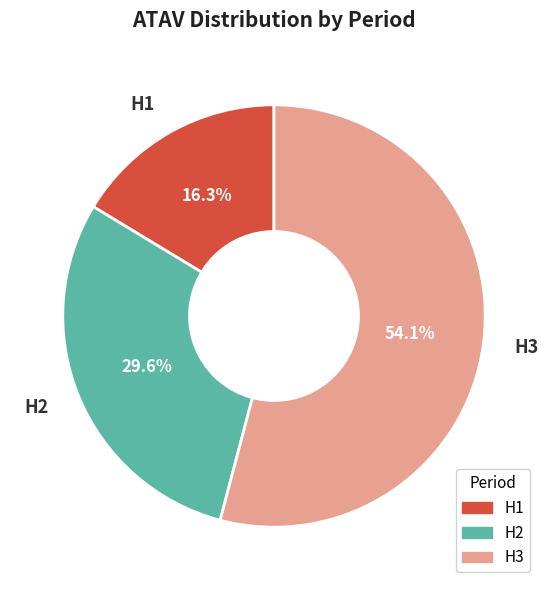

Rank the categories by value from highest to lowest.

H3, H2, H1